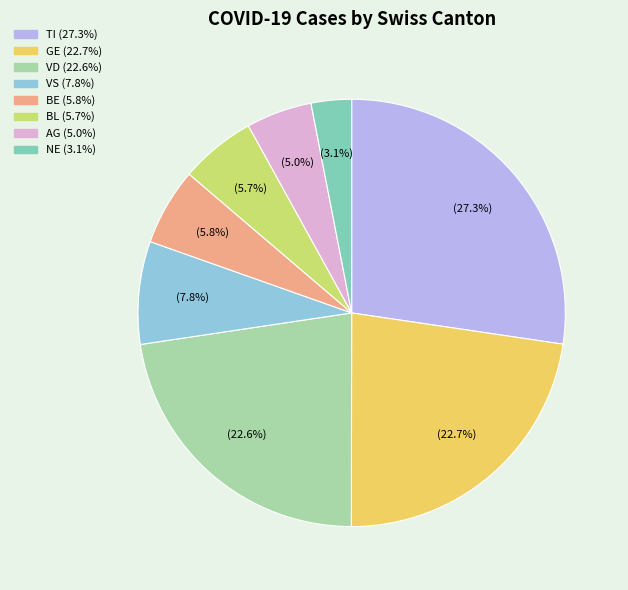

Is there a majority slice in this chart?

No